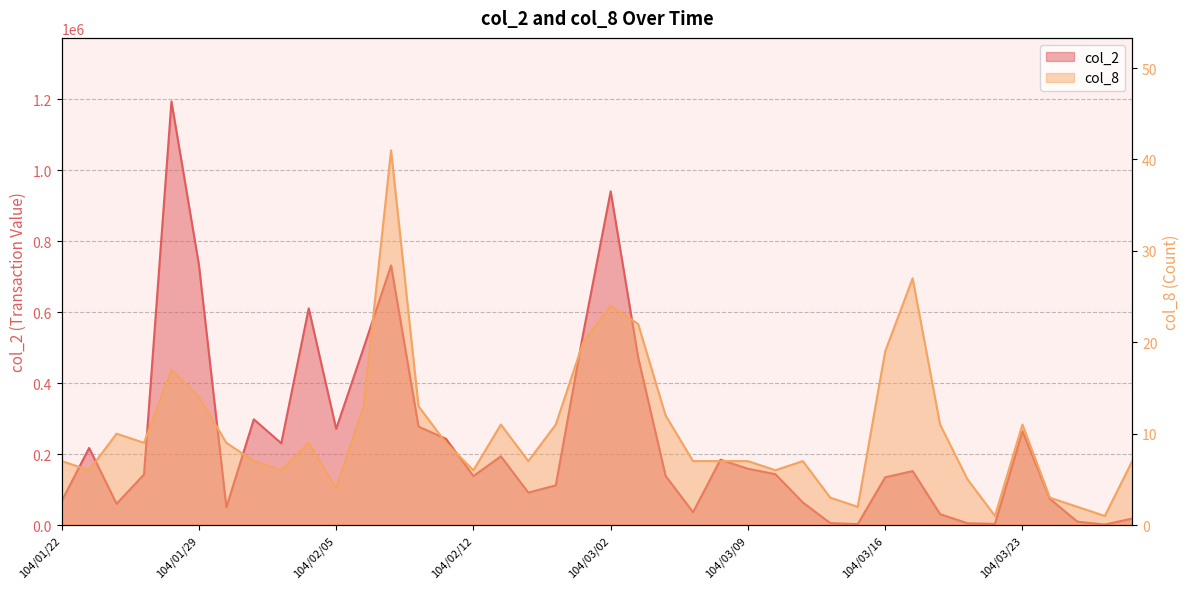

Which series has the largest range (max minus min)?

col_2